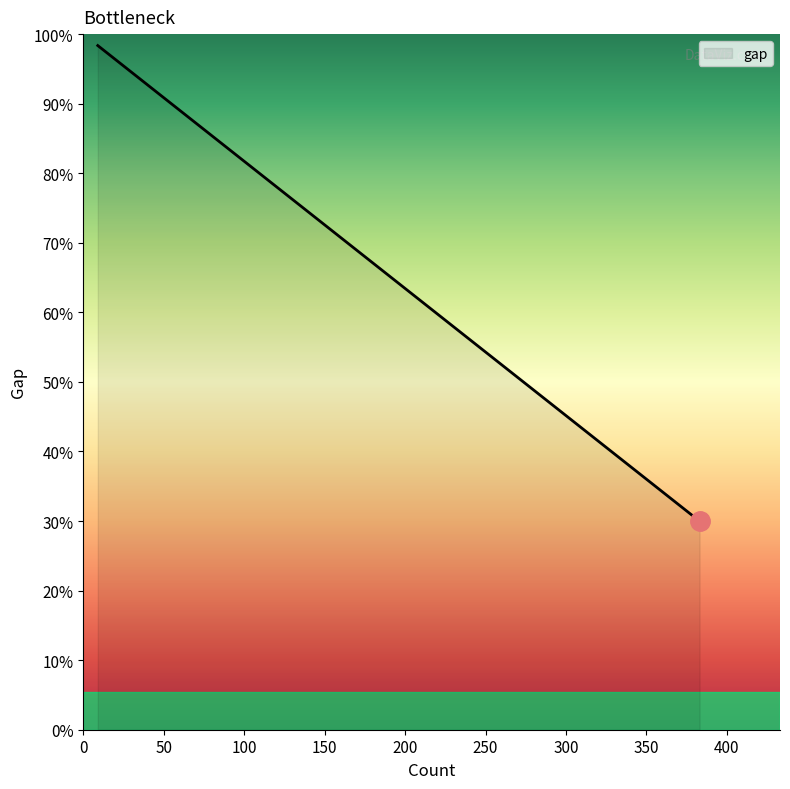

Does the chart have visible grid lines?

No